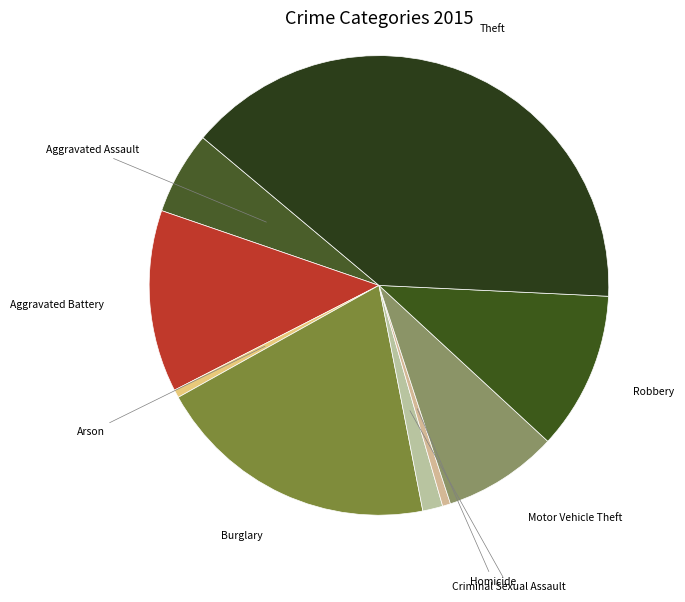

How many slices are in this pie chart?

9